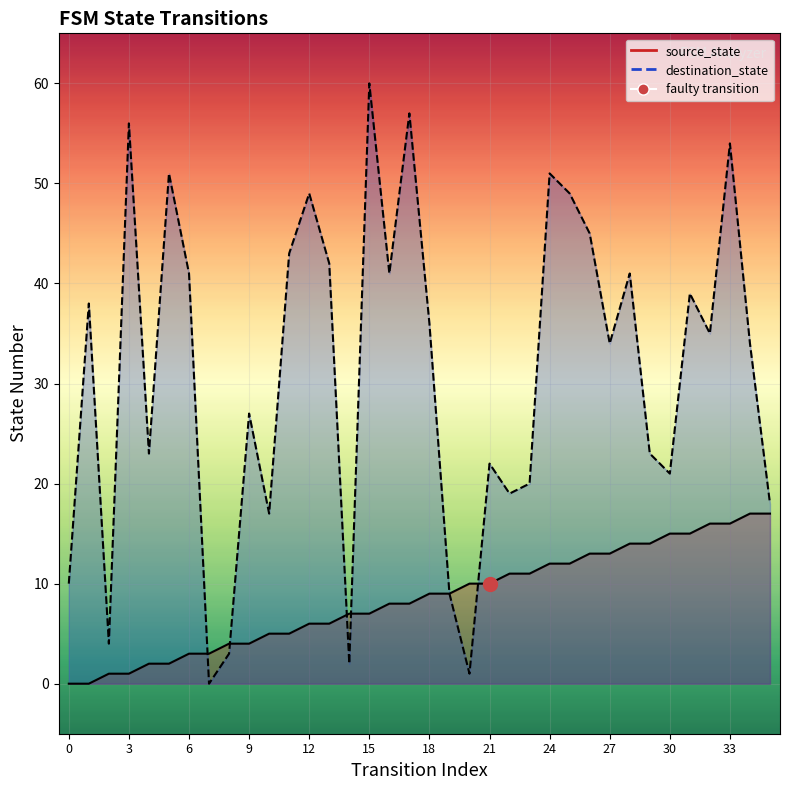

What is the average value of the destination_state series?

31